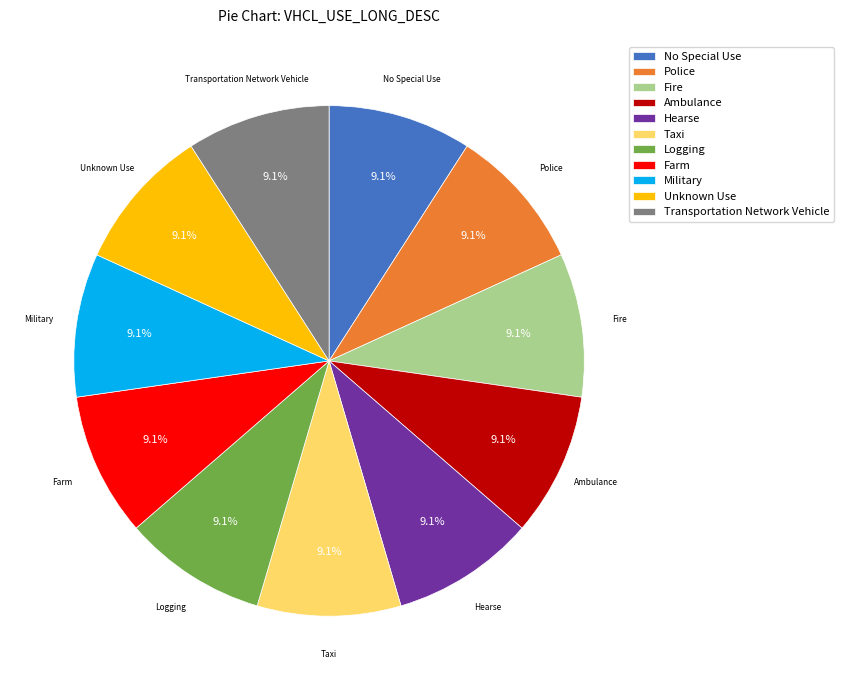

What percentage is the Military slice, to the nearest percent?

9%